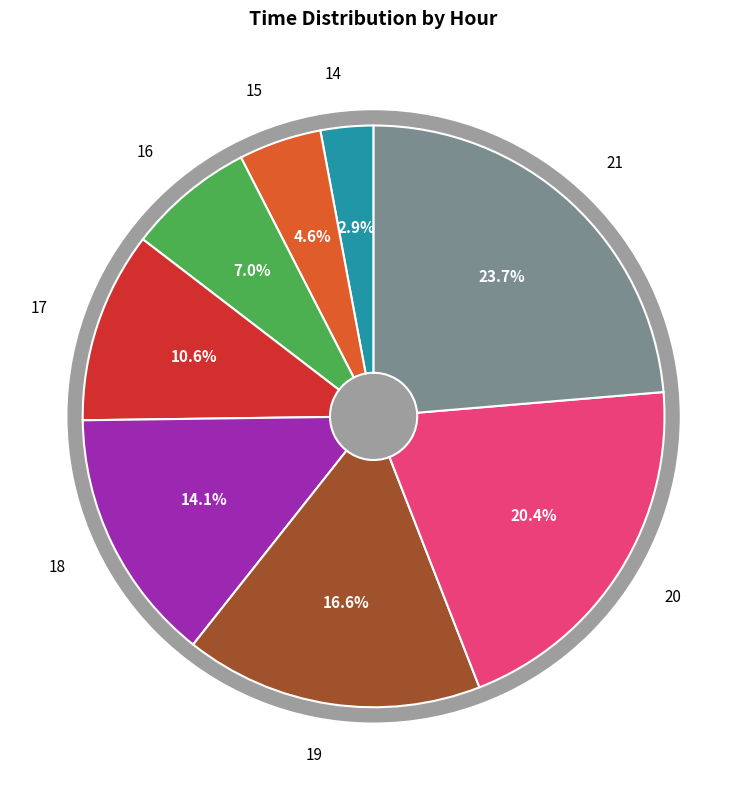

What is the largest slice in the pie chart?

21